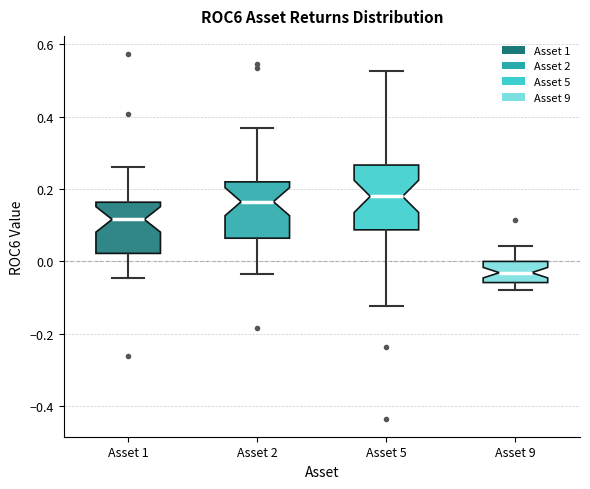

Where does the upper whisker of the box for Asset 2 end on the y-axis? The values are not printed on the chart, so give them approximately, as read against the axis.

0.36